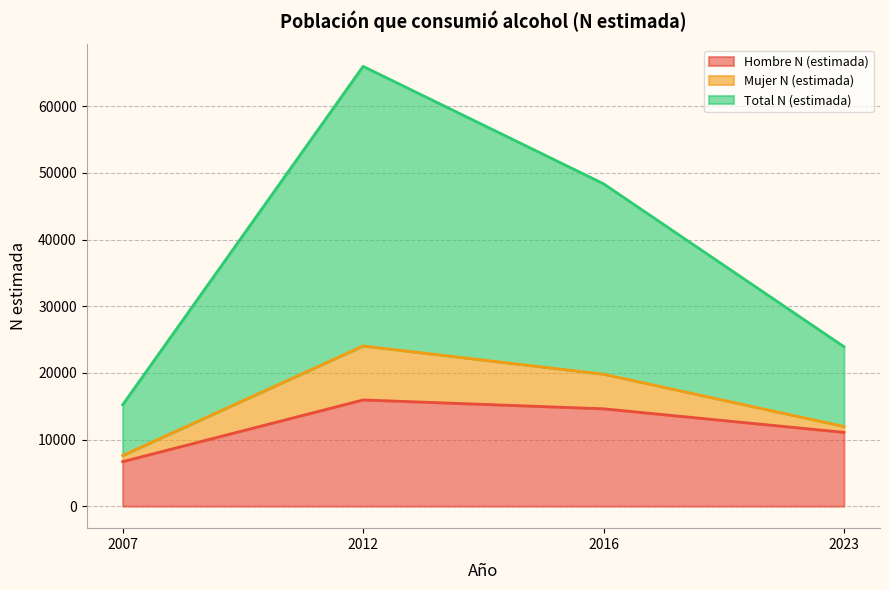

Is it true that Hombre N (estimada) equals 9029 at 2007?

False